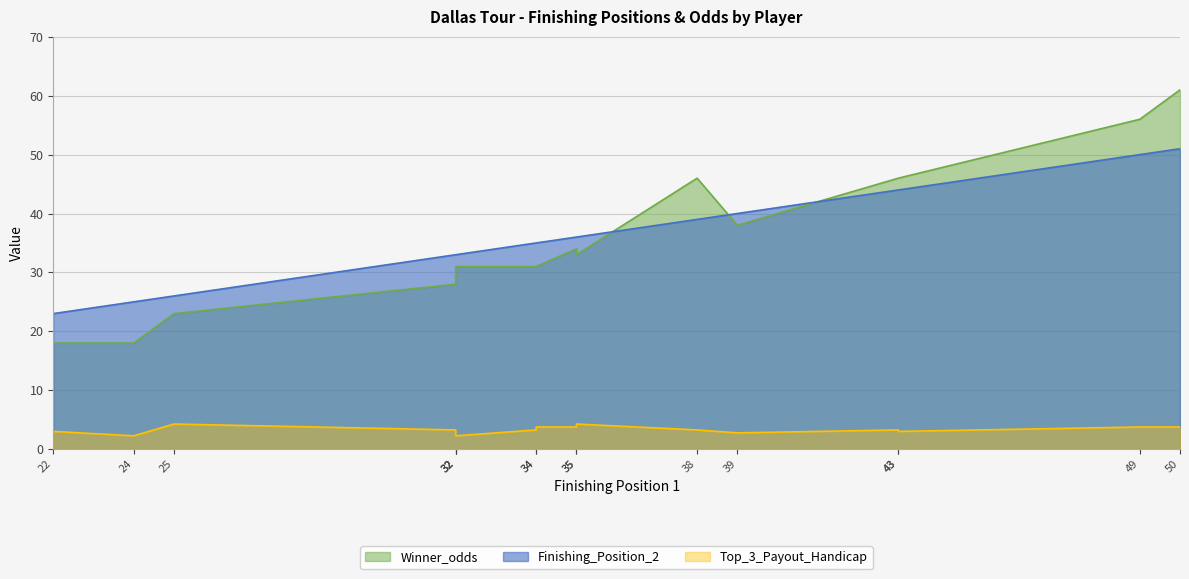

At which label is Top_3_Payout_Handicap closest to 3?

22